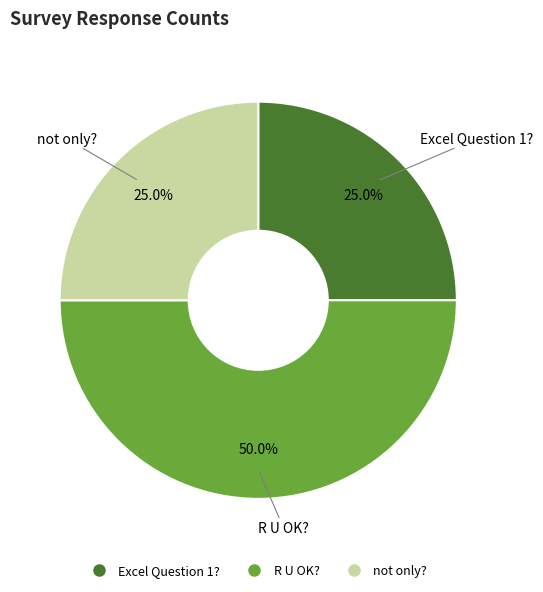

To the nearest percent, what is the average slice percentage?

33%